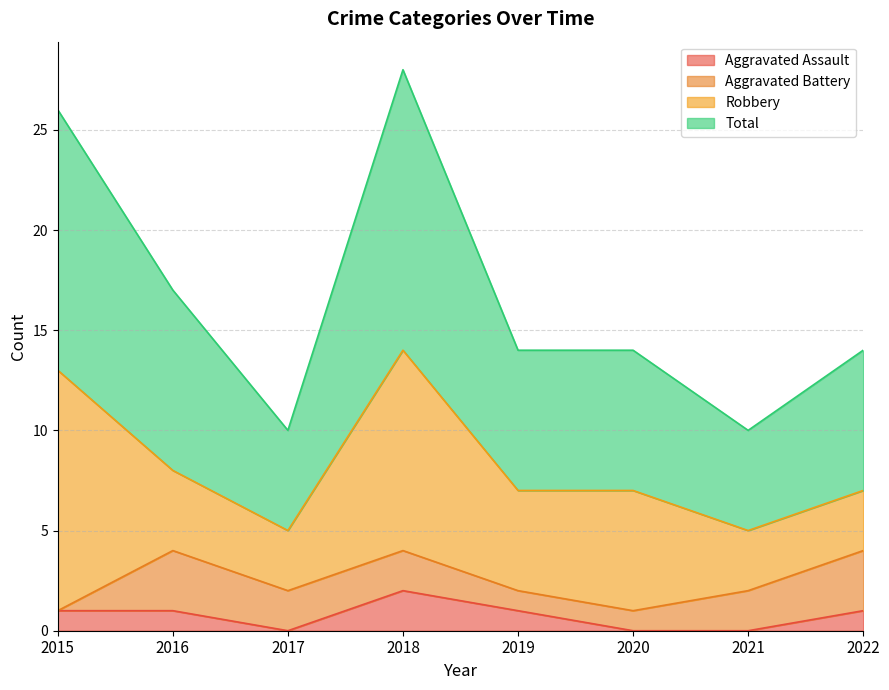

What is the difference between the maximum and minimum values in the Aggravated Assault series?

2